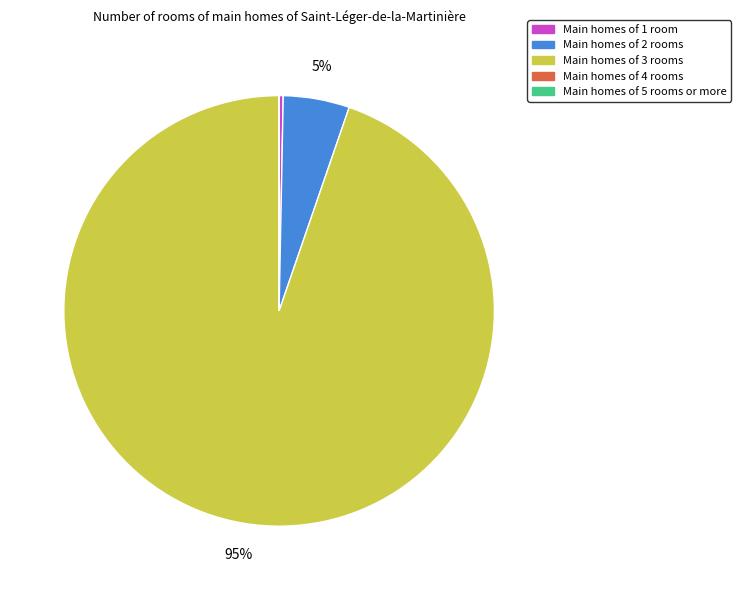

To the nearest percent, what percentage of the pie is Main homes of 2 rooms?

5%